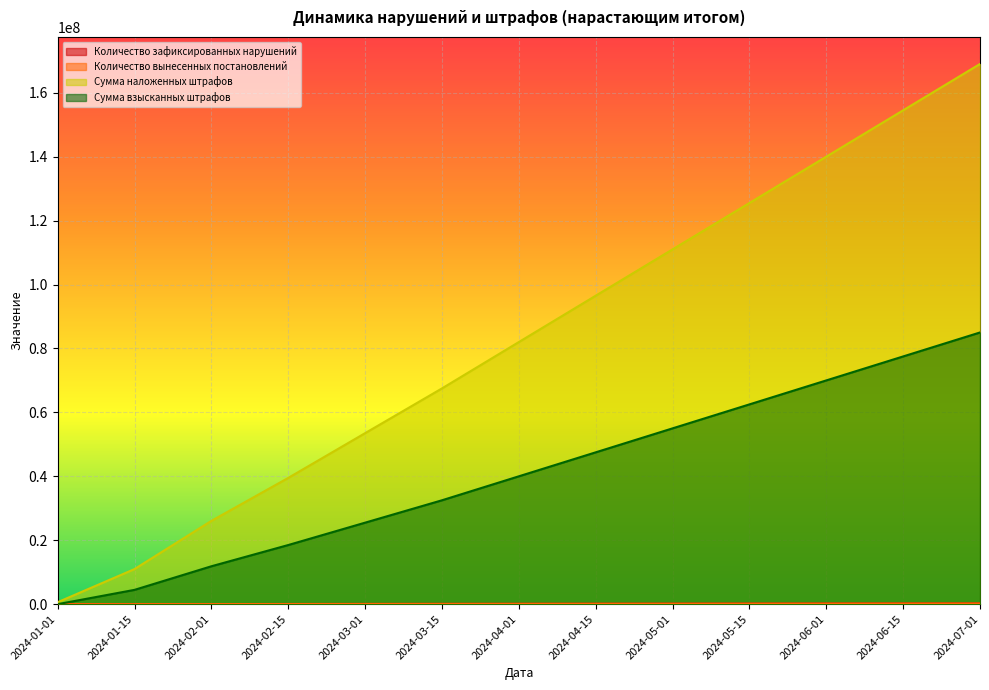

At which category is the sum across all series the highest?

2024-07-01